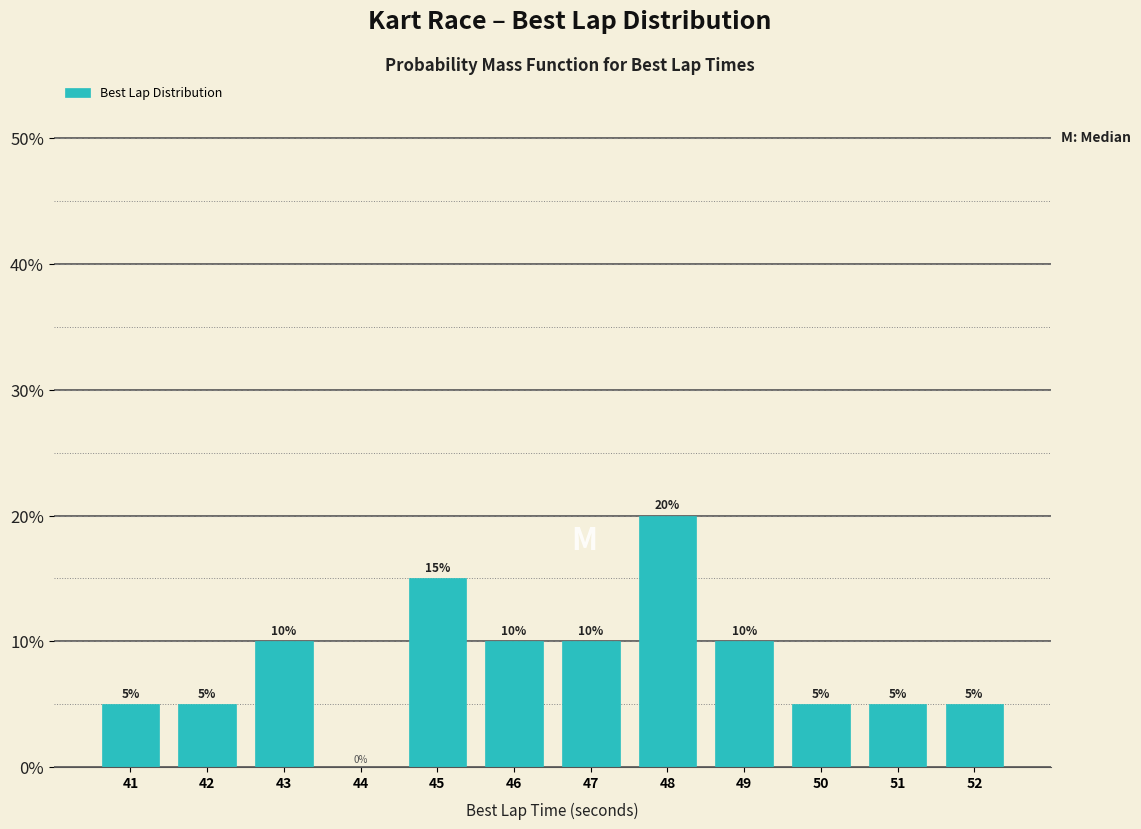

Reading right to left, list all the values displayed in this chart.

52=5	51=5	50=5	49=10	48=20	47=10	46=10	45=15	44=0	43=10	42=5	41=5